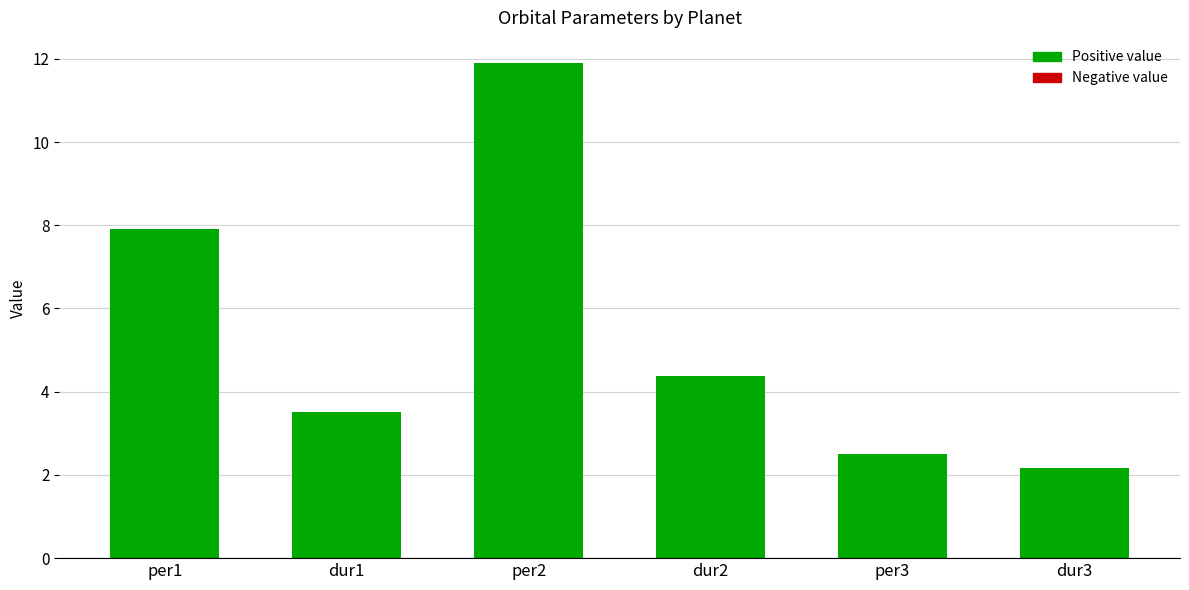

What is the smallest value displayed?

2.2